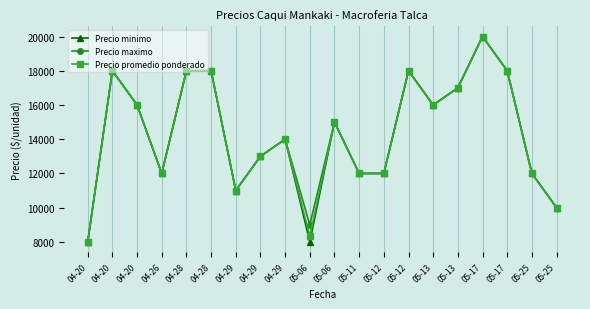

At which category does the chart reach its peak across all series?

05-17